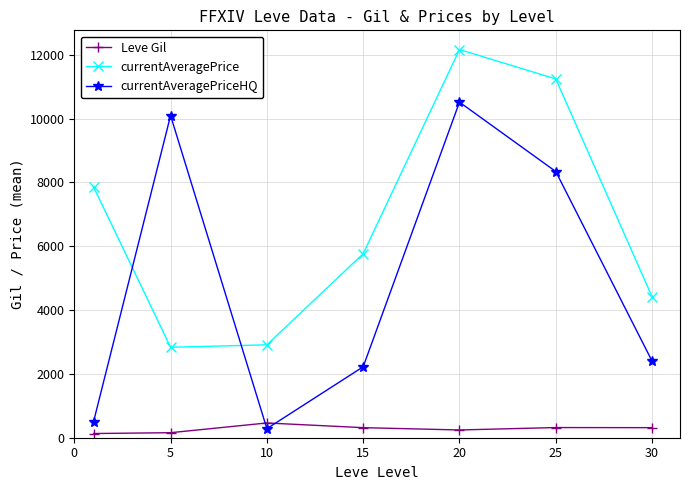

What are all the series names shown in the legend?

Leve Gil, currentAveragePrice, currentAveragePriceHQ